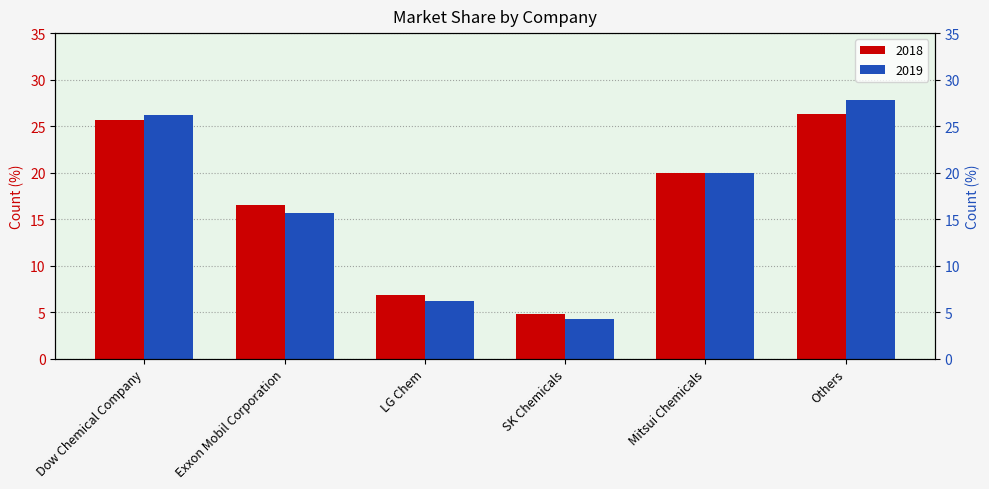

The 2019 series shows 9.0 at LG Chem. True or false?

False